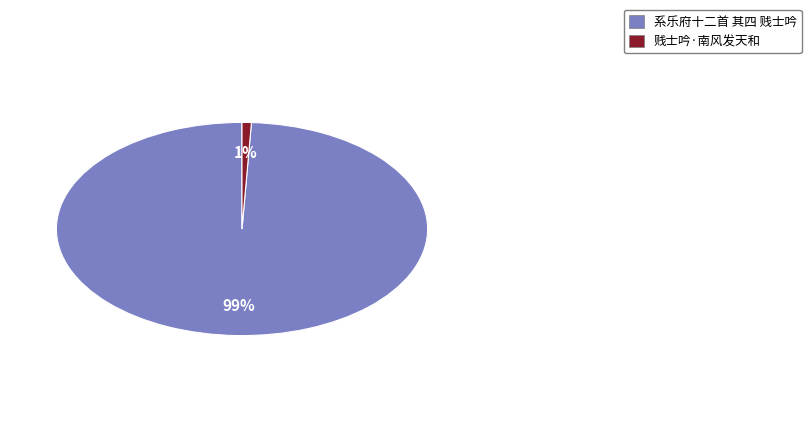

Is the sum of 贱士吟·南风发天和 and 系乐府十二首 其四 贱士吟 greater than half?

Yes